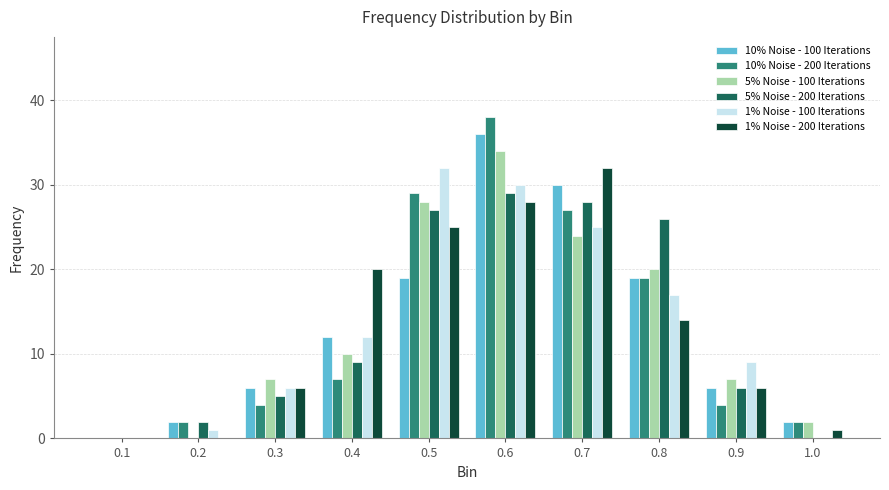

The 5% Noise - 200 Iterations series shows 18 at 0.1. True or false?

False